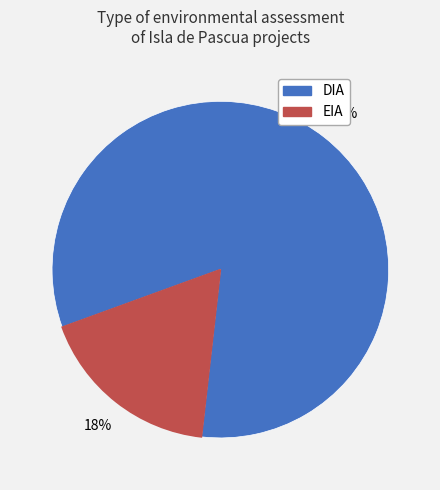

How many slices are in this pie chart?

2